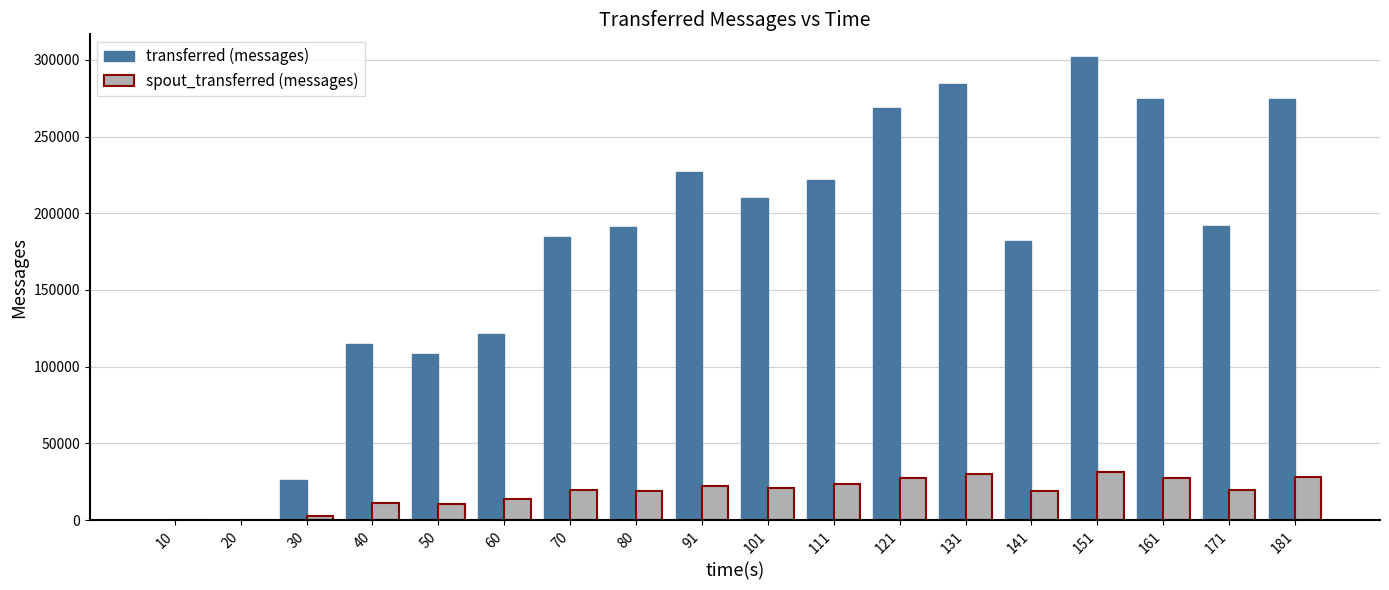

What is the maximum value for spout_transferred (messages)?

31140